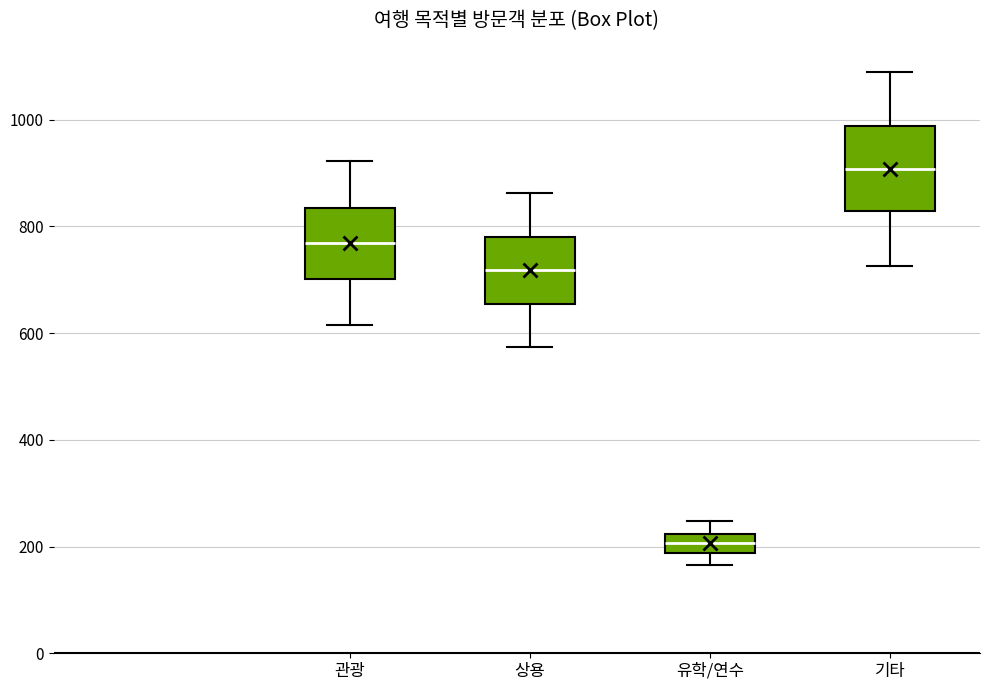

Where does the median line of the box for 유학/연수 sit on the y-axis? The values are not printed on the chart, so give them approximately, as read against the axis.

200